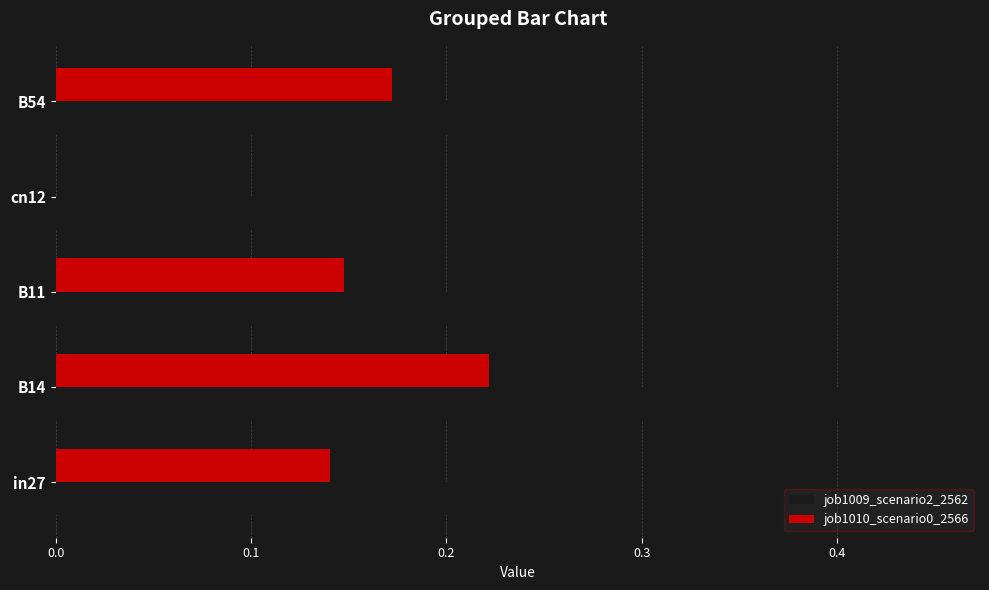

What is the total value across all series at B54?

0.4